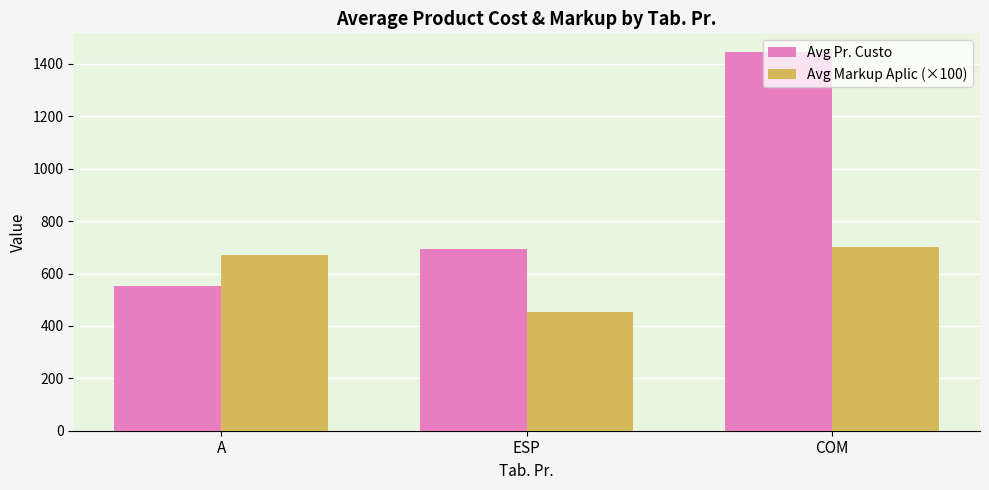

Reading left to right, what are all the values shown in this chart?

Avg Pr. Custo: A=552.1	ESP=694.2	COM=1444.4
Avg Markup Aplic (×100): A=670.4	ESP=452.4	COM=701.6